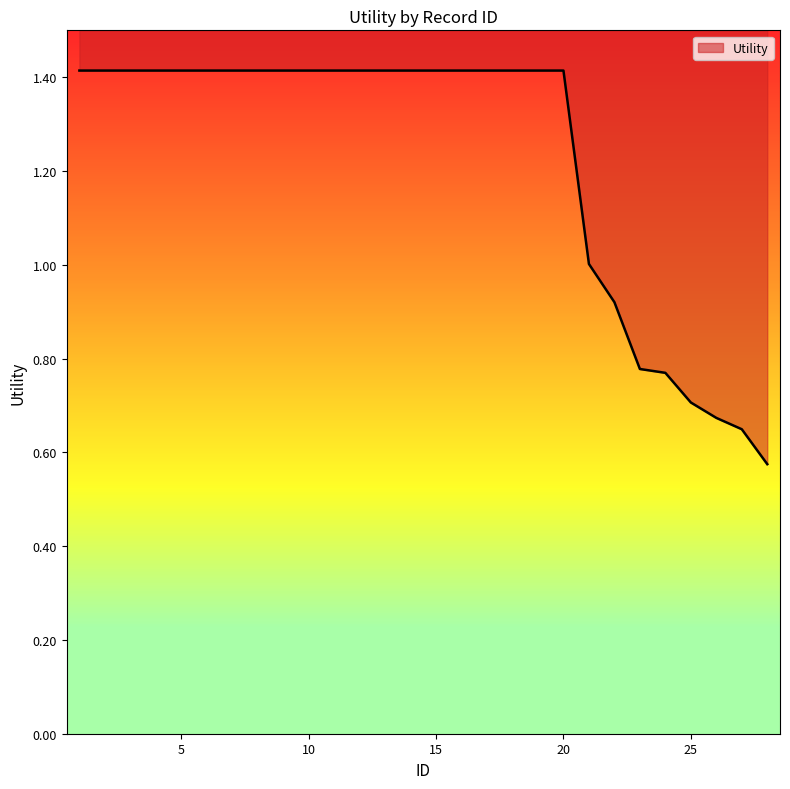

The value at 22 is 0.9. True or false?

True